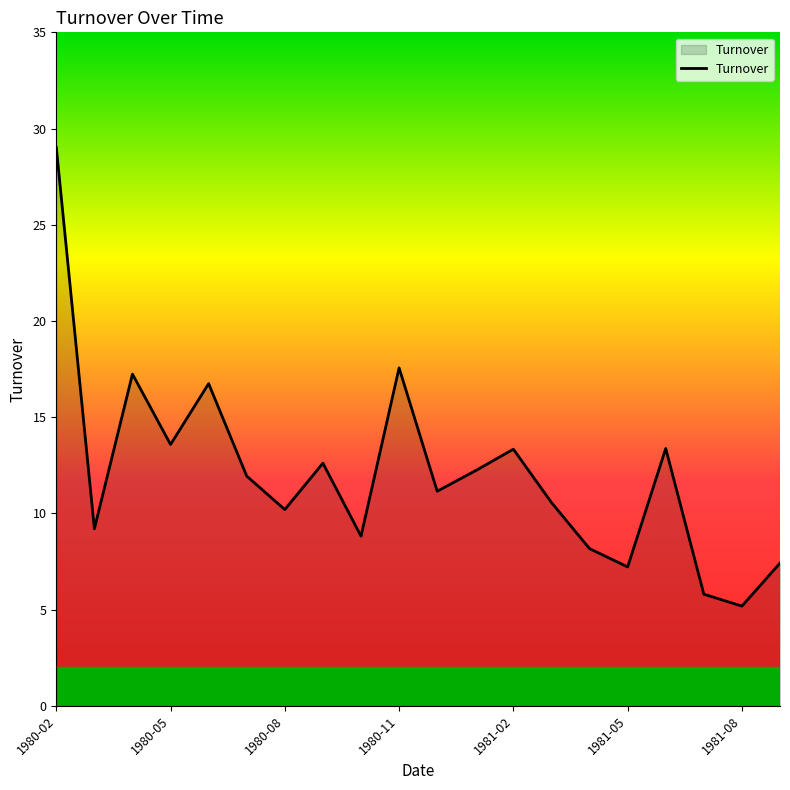

What is the smallest value displayed?

5.2